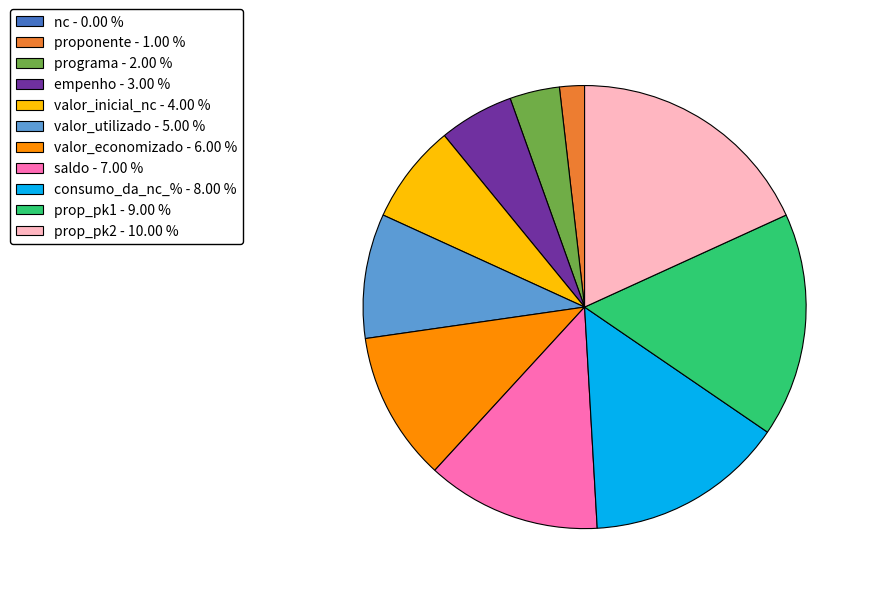

Which has a higher value, programa - 2.00 % or prop_pk2 - 10.00 %?

prop_pk2 - 10.00 %